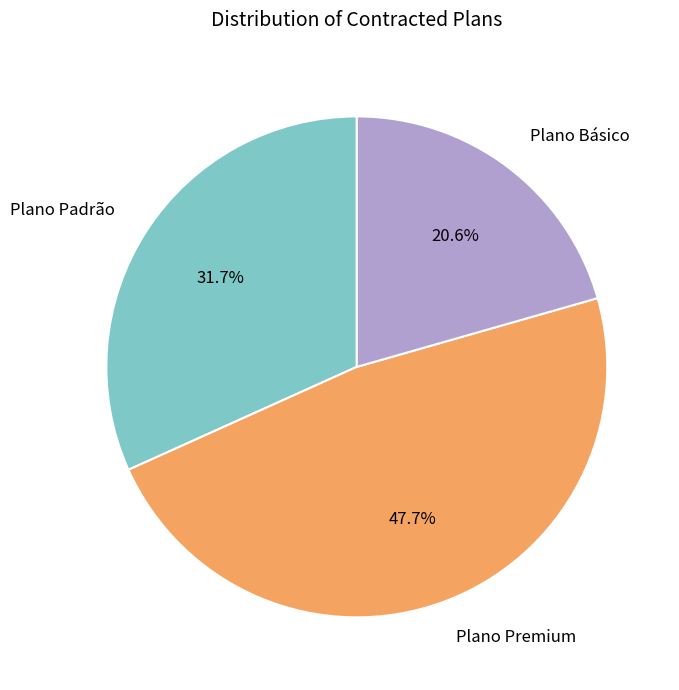

The Plano Básico slice represents 12% of the pie. True or false?

False